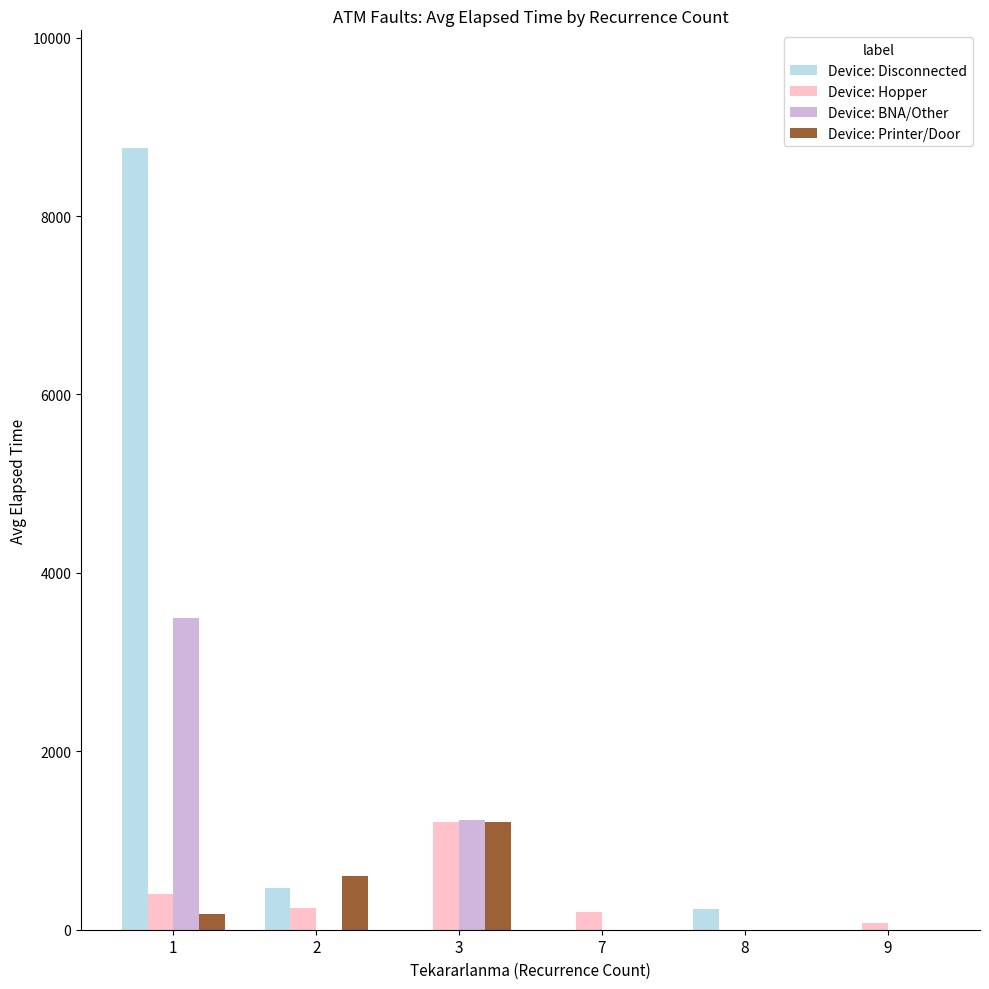

At which category is the sum across all series the highest?

1